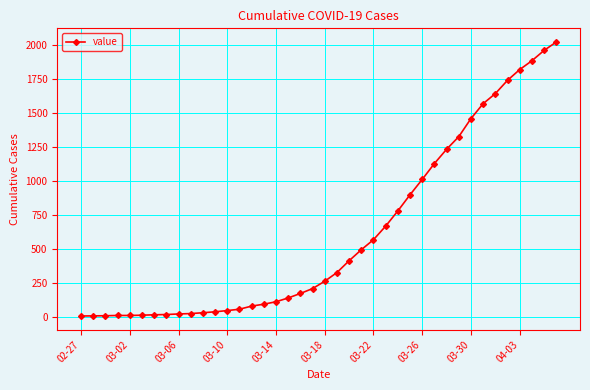

What is the greatest value displayed?

2025